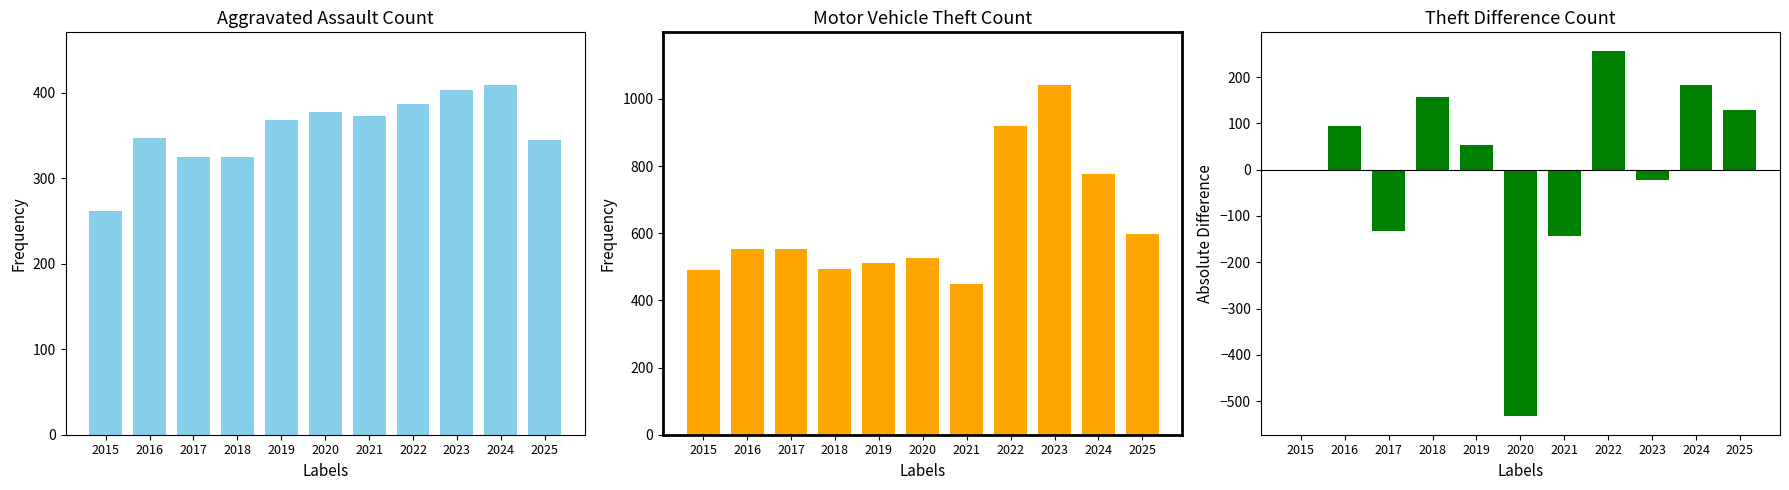

Count the number of categories in the chart.

11